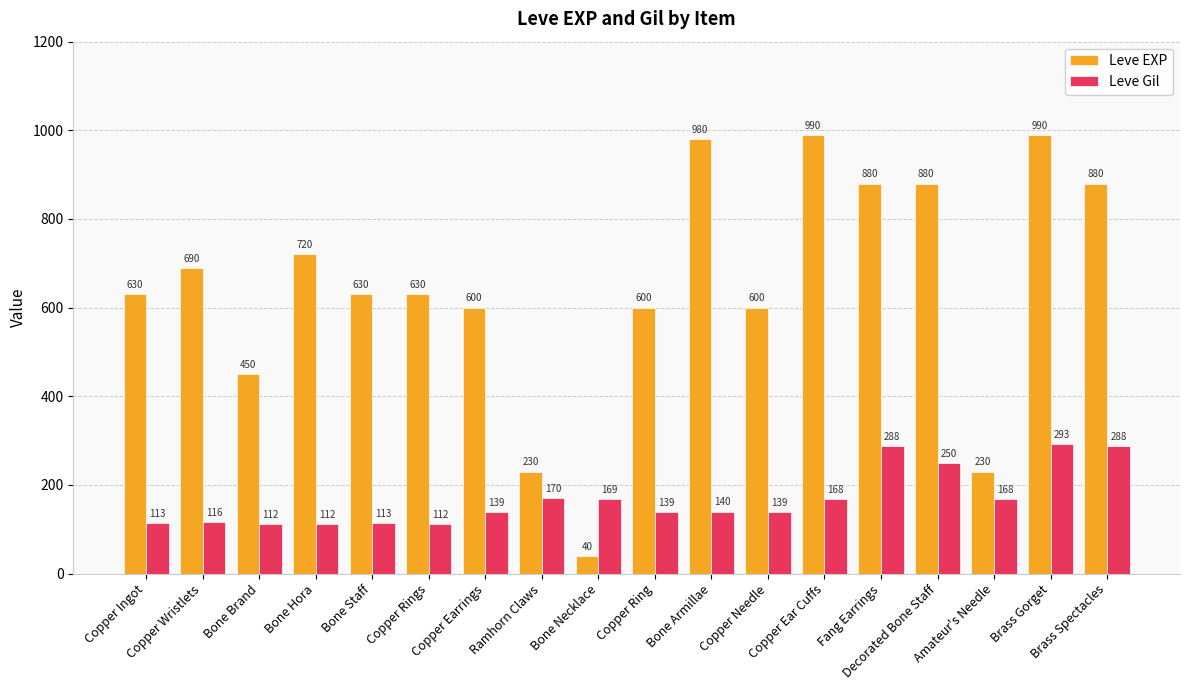

Reading right to left, what are all the values shown in this chart?

Leve EXP: Brass Spectacles=880	Brass Gorget=990	Amateur's Needle=230	Decorated Bone Staff=880	Fang Earrings=880	Copper Ear Cuffs=990	Copper Needle=600	Bone Armillae=980	Copper Ring=600	Bone Necklace=40	Ramhorn Claws=230	Copper Earrings=600	Copper Rings=630	Bone Staff=630	Bone Hora=720	Bone Brand=450	Copper Wristlets=690	Copper Ingot=630
Leve Gil: Brass Spectacles=288	Brass Gorget=293	Amateur's Needle=168	Decorated Bone Staff=250	Fang Earrings=288	Copper Ear Cuffs=168	Copper Needle=139	Bone Armillae=140	Copper Ring=139	Bone Necklace=169	Ramhorn Claws=170	Copper Earrings=139	Copper Rings=112	Bone Staff=113	Bone Hora=112	Bone Brand=112	Copper Wristlets=116	Copper Ingot=113